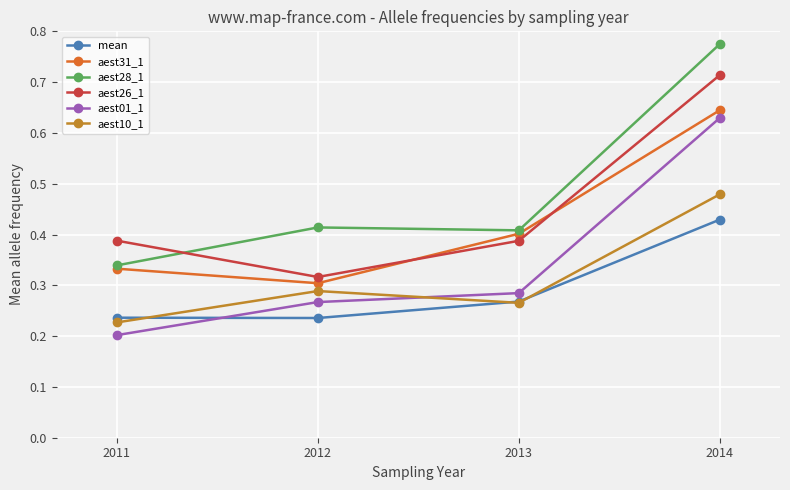

At which label does aest28_1 reach its peak?

2014